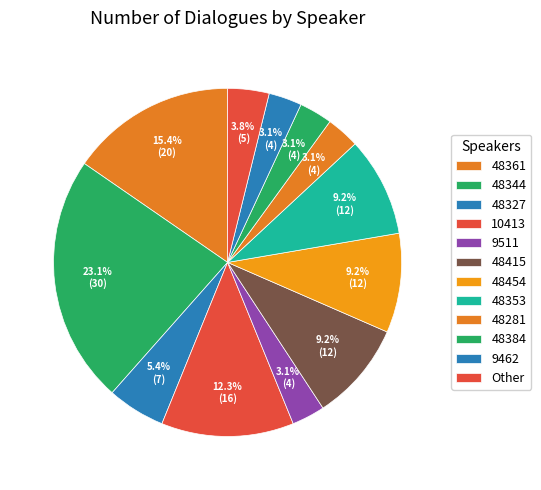

To the nearest percent, what is the average slice percentage?

8%